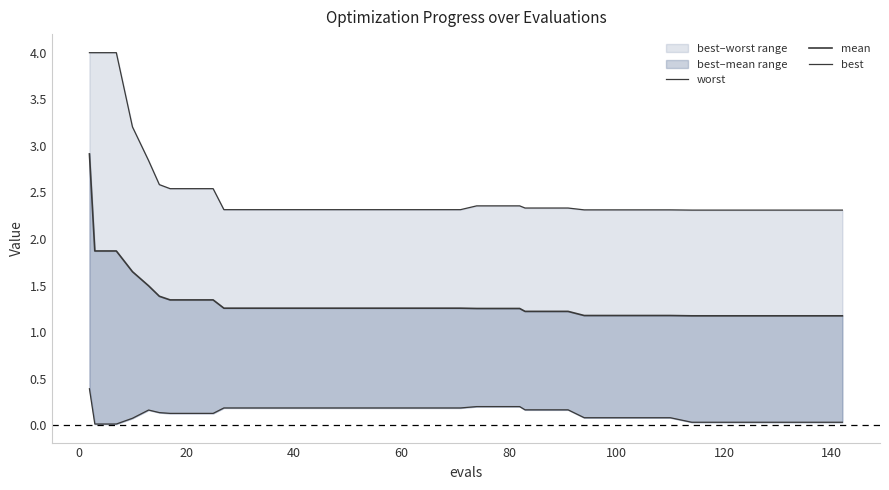

The best series shows 0.1 at 23. True or false?

False